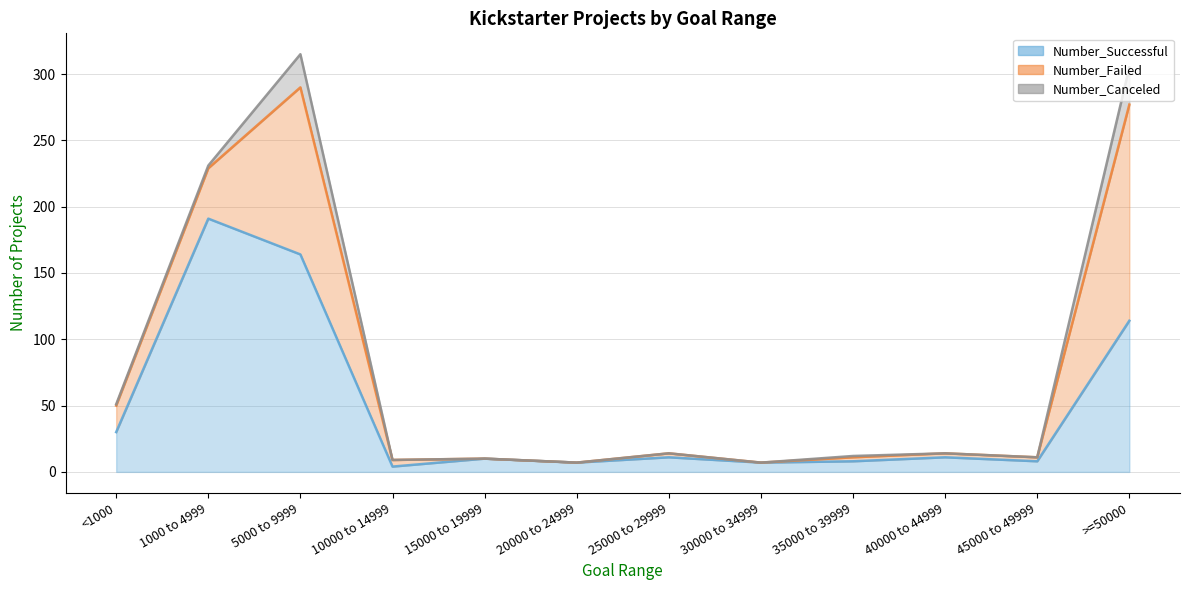

Reading right to left, list all the values displayed in this chart.

Number_Successful: 114	8	11	8	7	11	7	10	4	164	191	30
Number_Failed: 163	3	3	3	0	3	0	0	5	126	38	20
Number_Canceled: 28	0	0	1	0	0	0	0	0	25	2	1